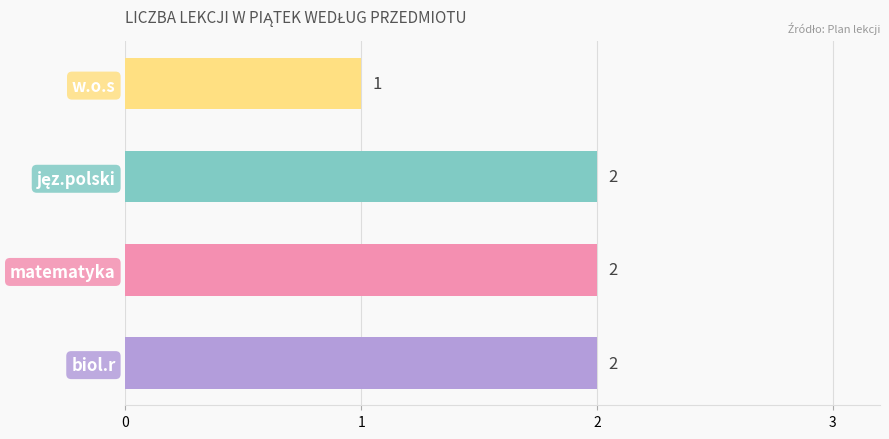

Is it true that the value at w.o.s is 1?

True